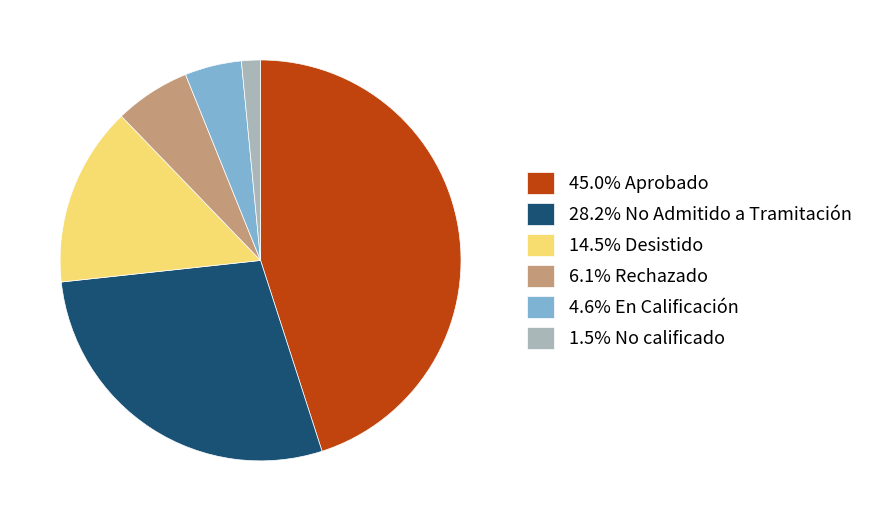

Does any single category account for the majority?

No